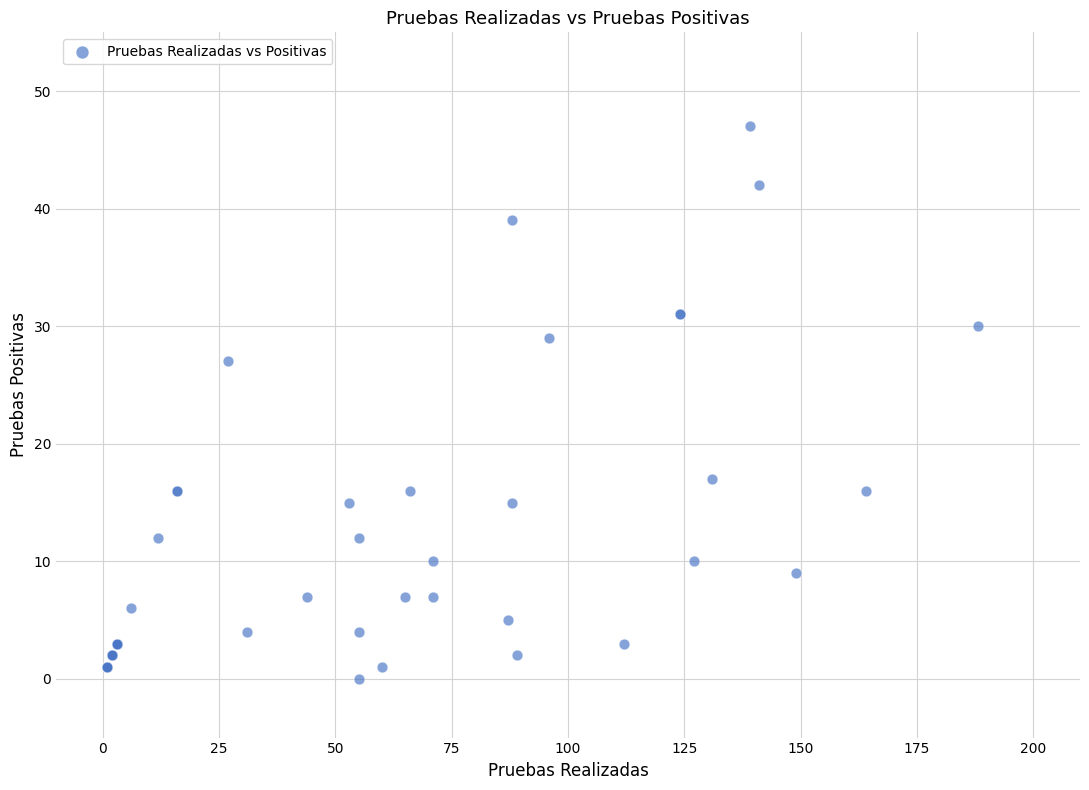

What Y value in the scatter plot is closest to 23?

27